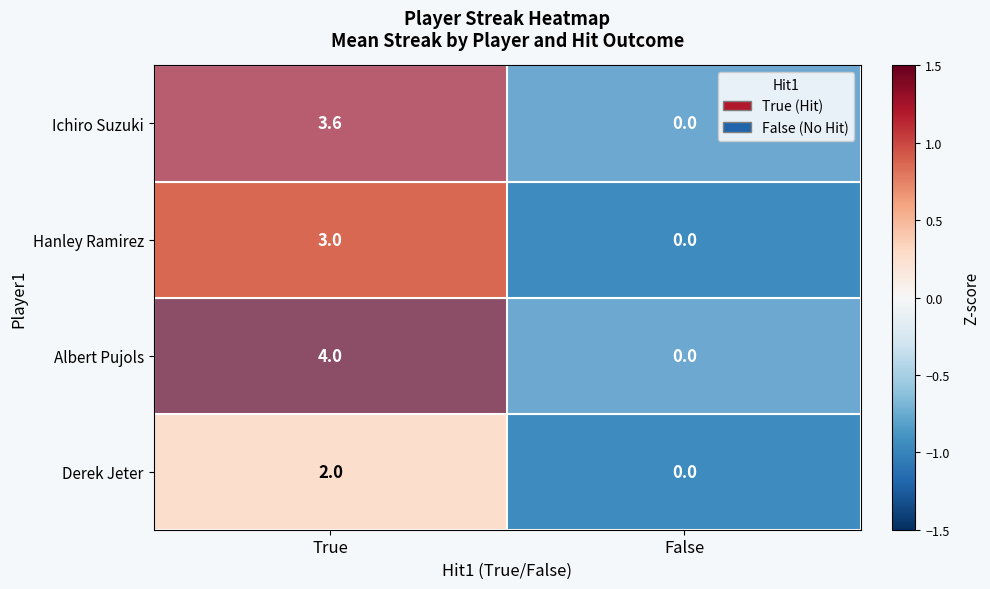

Which category has the highest value across all series?

True